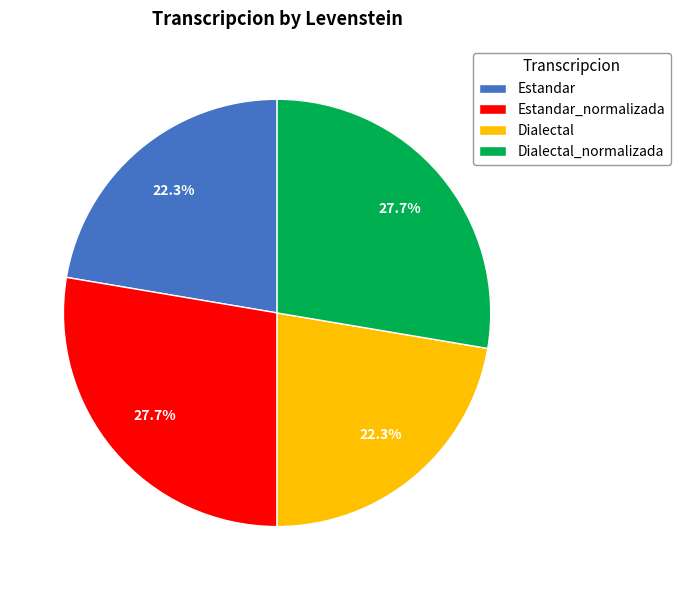

To the nearest percent, what is the average slice percentage?

25%